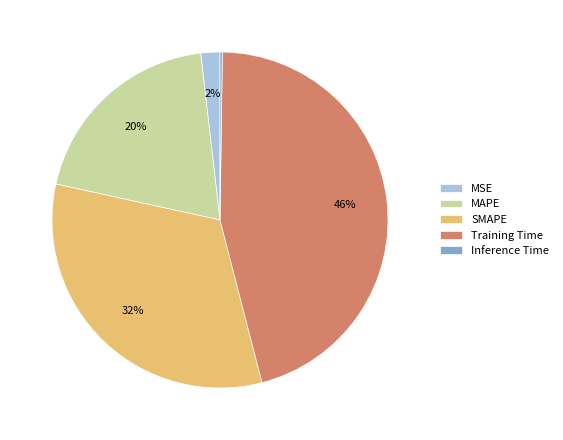

True or false: MSE accounts for 2% of the total.

True